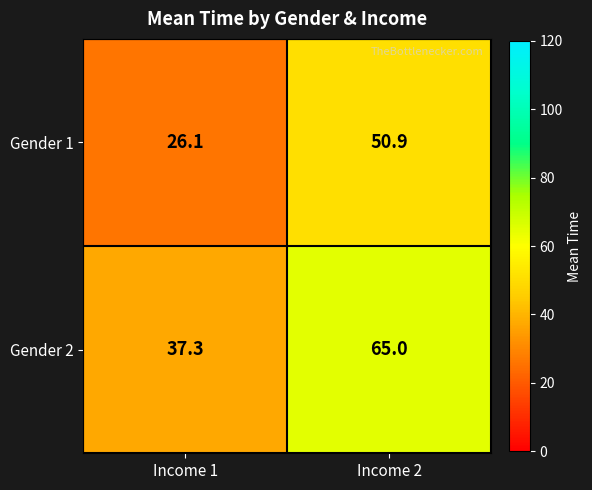

At which category is the sum across all series the highest?

Income 2